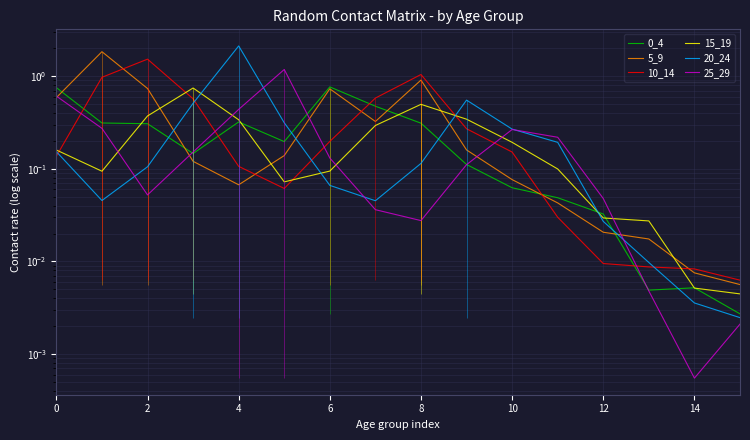

Between 4 and 2, which is larger?

2